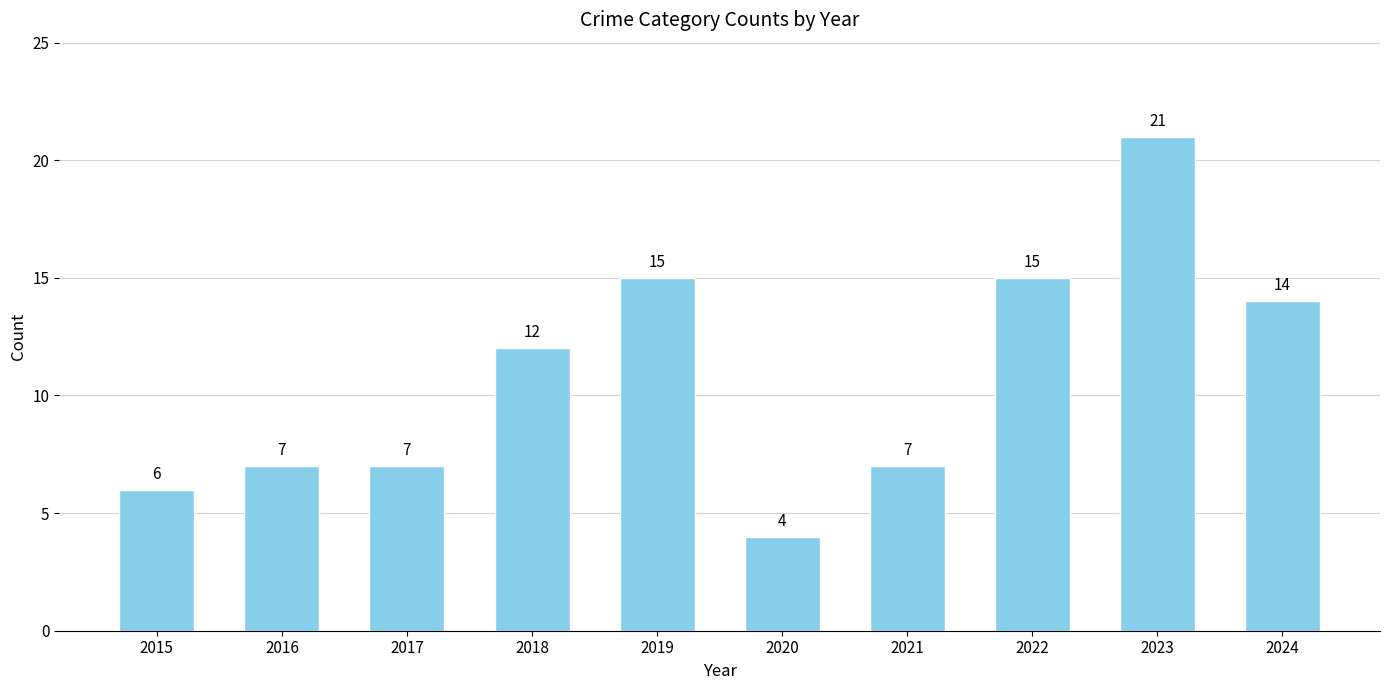

Reading left to right, transcribe all the data shown in this chart.

2015=6	2016=7	2017=7	2018=12	2019=15	2020=4	2021=7	2022=15	2023=21	2024=14